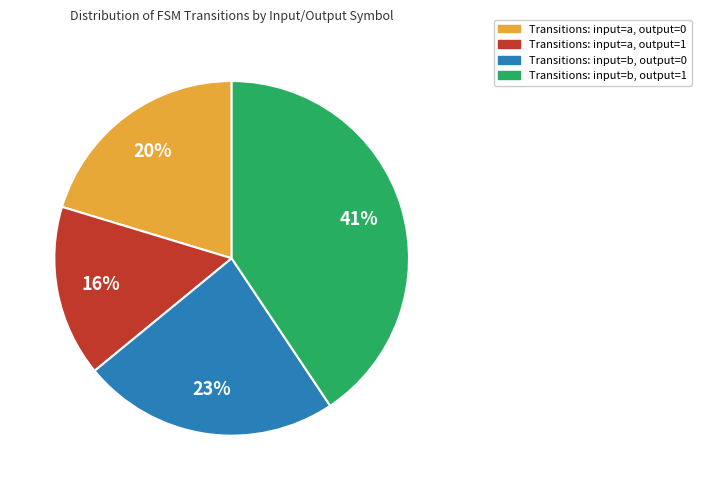

To the nearest percent, what is the difference between the largest and smallest slice percentages?

25%